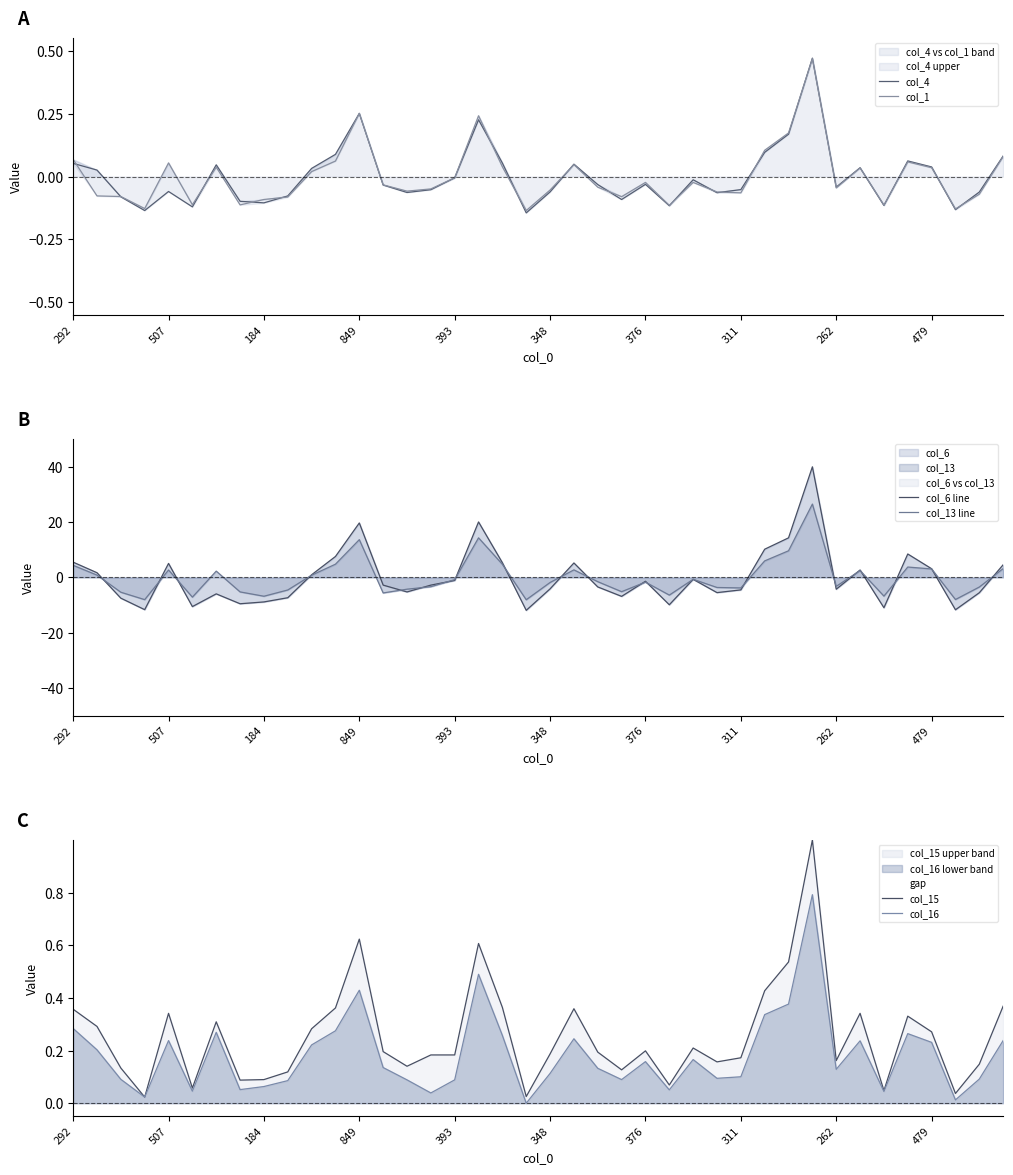

Is it true that col_15 upper band equals 0.3 at 376?

False